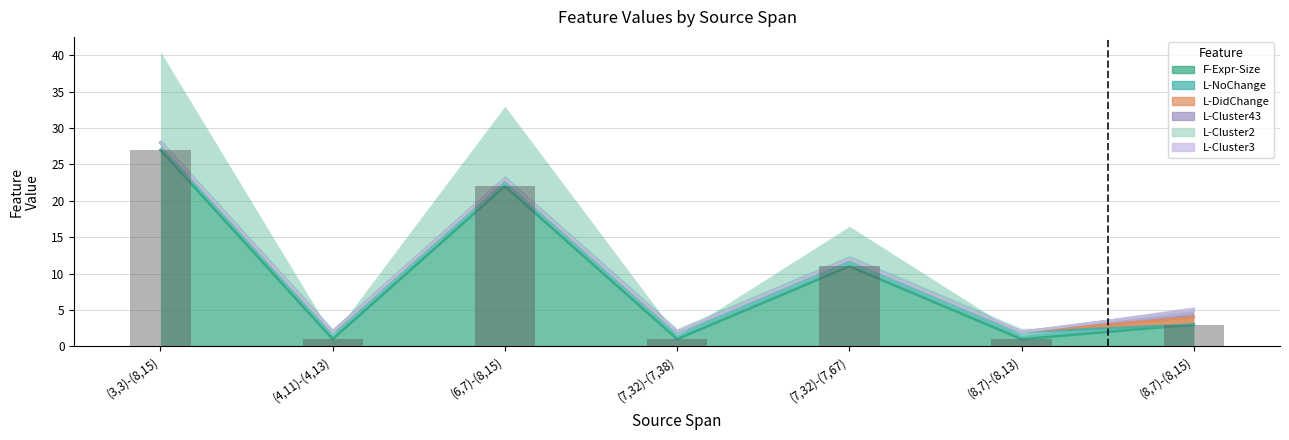

Is it true that F-Expr-Size equals 3 at (8,7)-(8,15)?

True